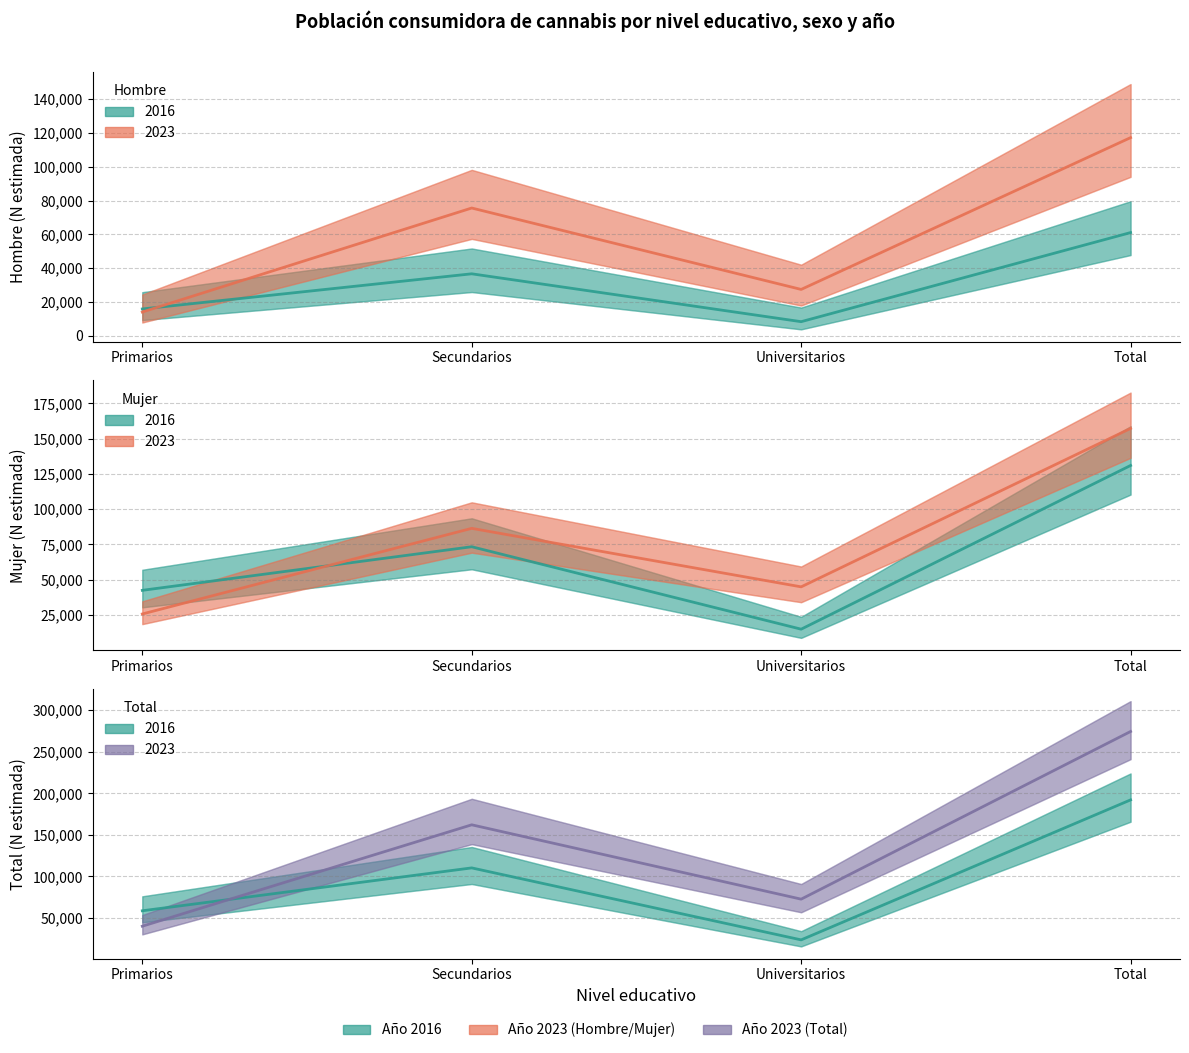

What is the difference between the maximum and minimum values in the Total 2016 series?

168568